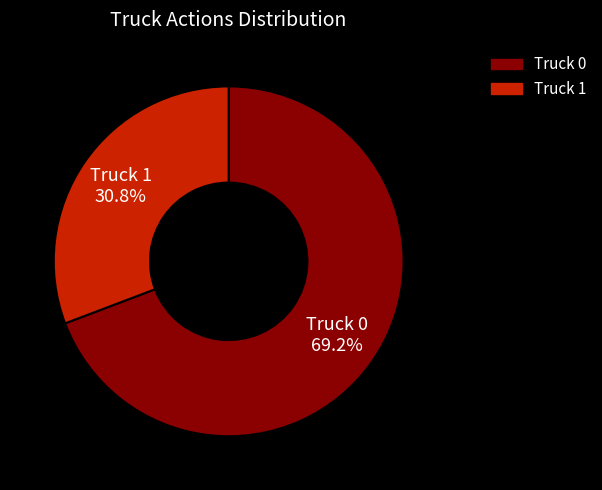

Rank the categories by value from lowest to highest.

Truck 1, Truck 0